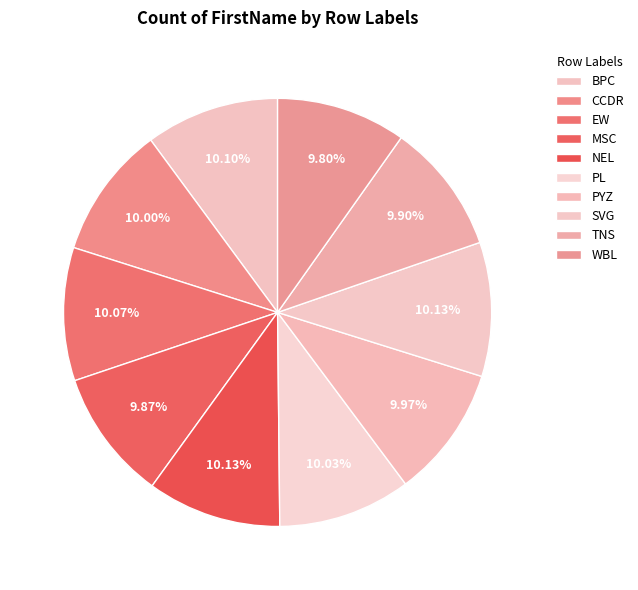

Is CCDR the majority of the pie?

No